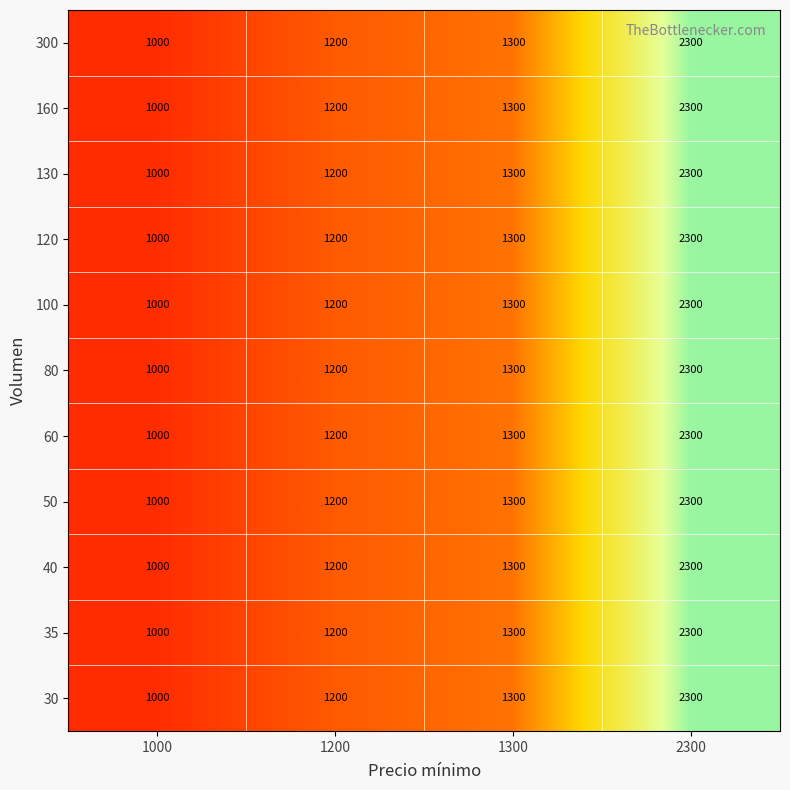

At how many categories does at least one series exceed 2153?

1